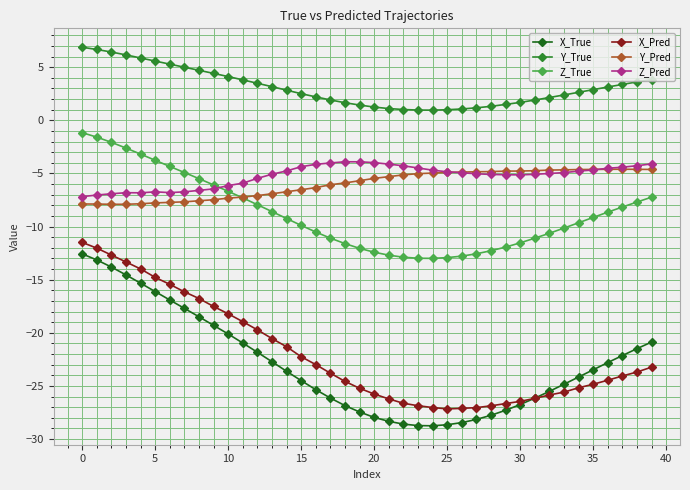

True or false: Y_Pred and X_True cross at least once.

False